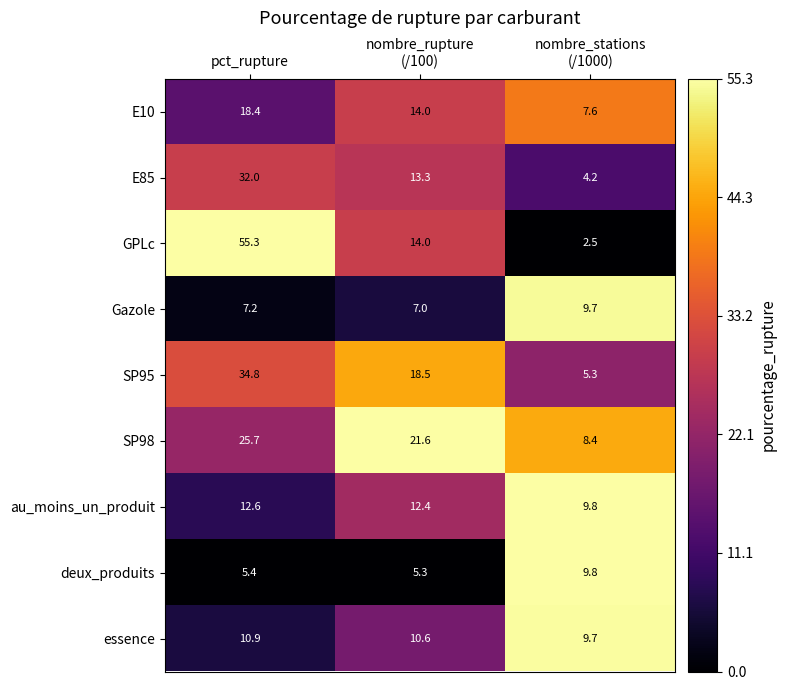

Reading left to right, list all the values displayed in this chart.

E10: 18.4	14.0	7.6
E85: 32.0	13.3	4.2
GPLc: 55.3	14.0	2.5
Gazole: 7.2	7.0	9.7
SP95: 34.8	18.5	5.3
SP98: 25.7	21.6	8.4
au_moins_un_produit: 12.6	12.4	9.8
deux_produits: 5.4	5.3	9.8
essence: 10.9	10.6	9.7